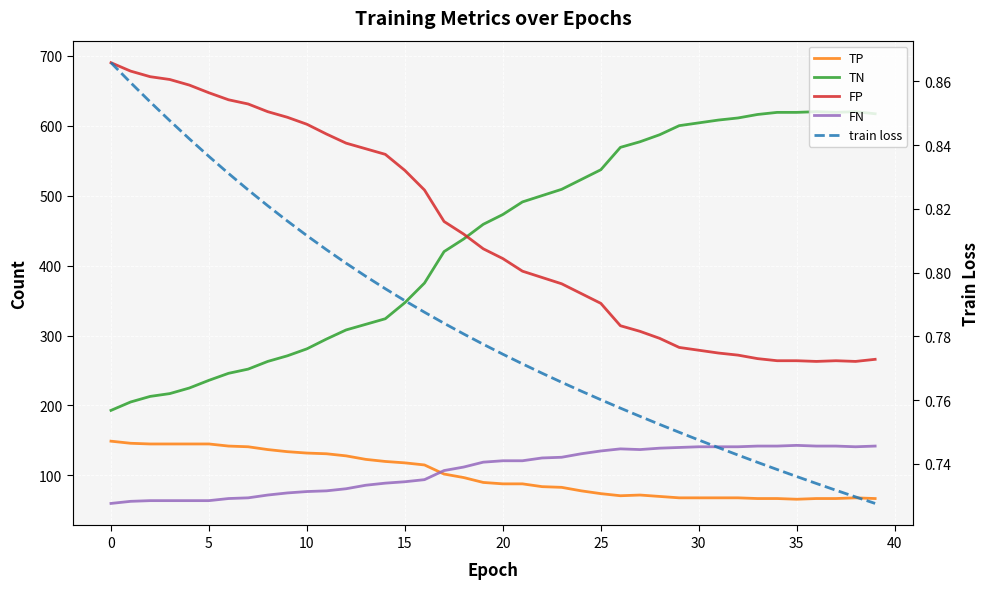

True or false: FN and FP cross at least once.

False